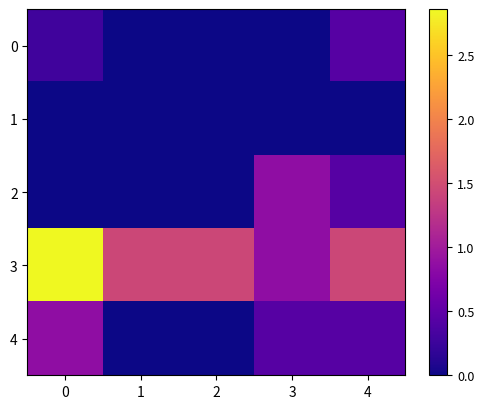

Reading left to right, list all the values displayed in this chart.

0: 0=0.3	1=0.0	2=0.0	3=0.0	4=0.4
1: 0=0.0	1=0.0	2=0.0	3=0.0	4=0.0
2: 0=0.0	1=0.0	2=0.0	3=0.9	4=0.4
3: 0=2.9	1=1.4	2=1.4	3=0.9	4=1.4
4: 0=0.9	1=0.0	2=0.0	3=0.4	4=0.4